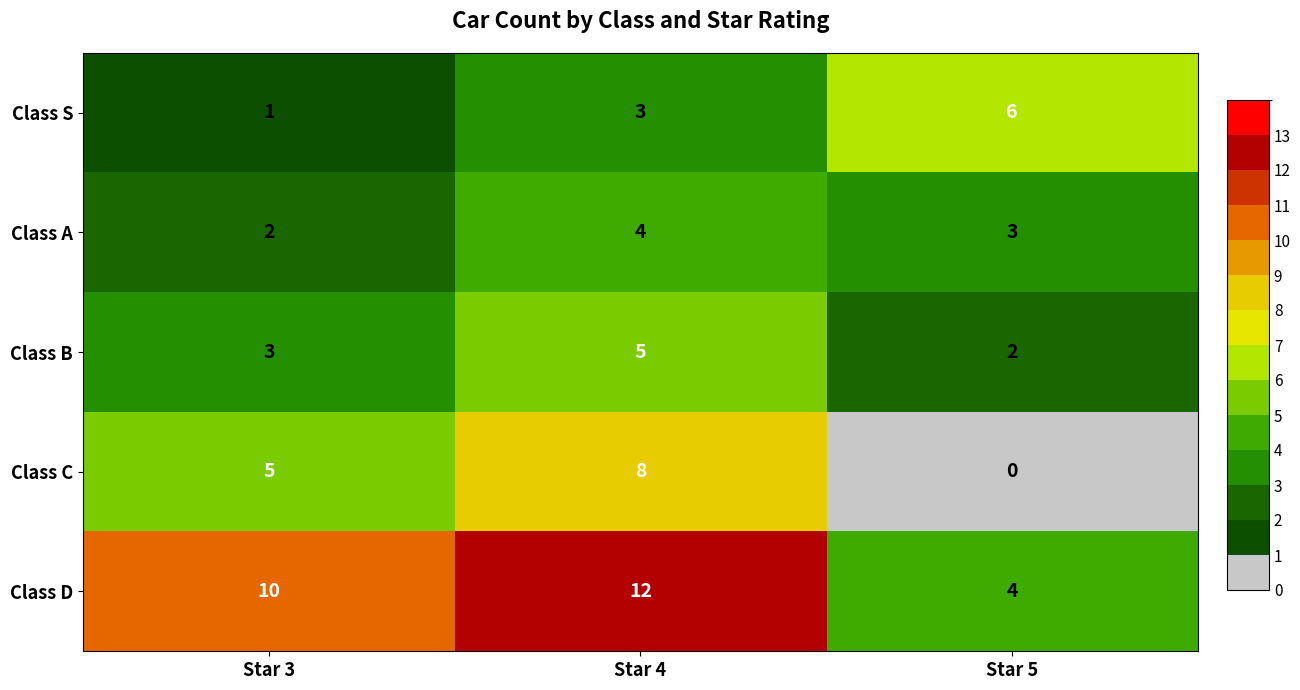

Rank the categories by Class B value from lowest to highest.

Star 5, Star 3, Star 4